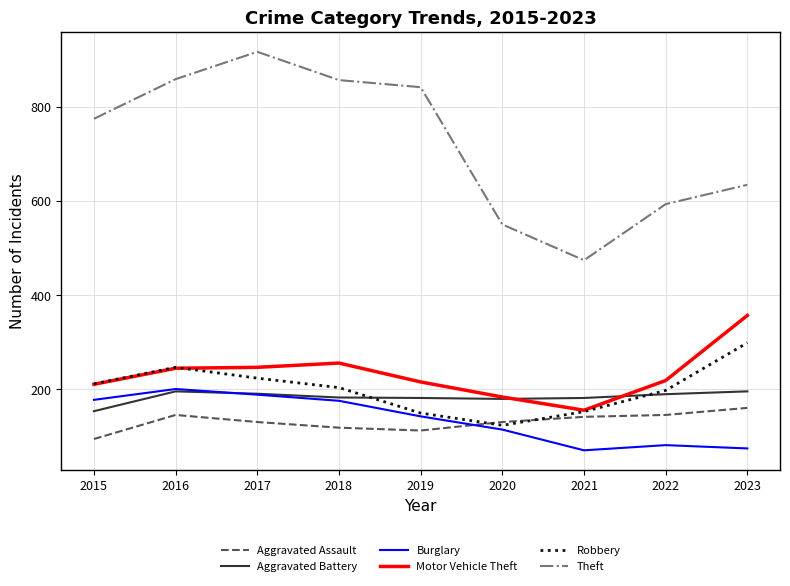

Is the value of Burglary at 2019 greater than the value of Motor Vehicle Theft at 2020?

No